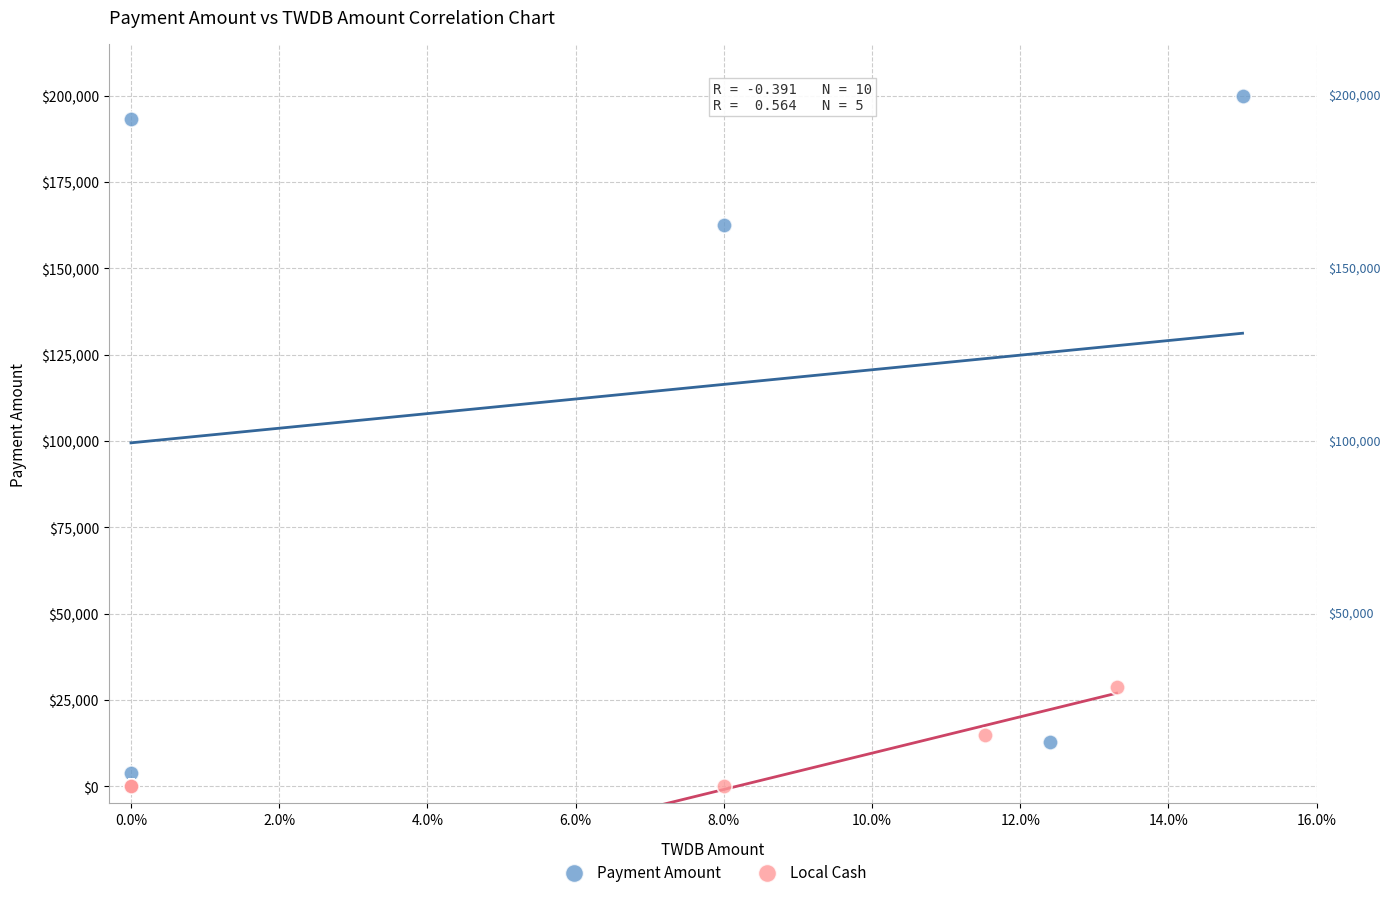

Which series reaches the maximum Y coordinate?

Payment Amount